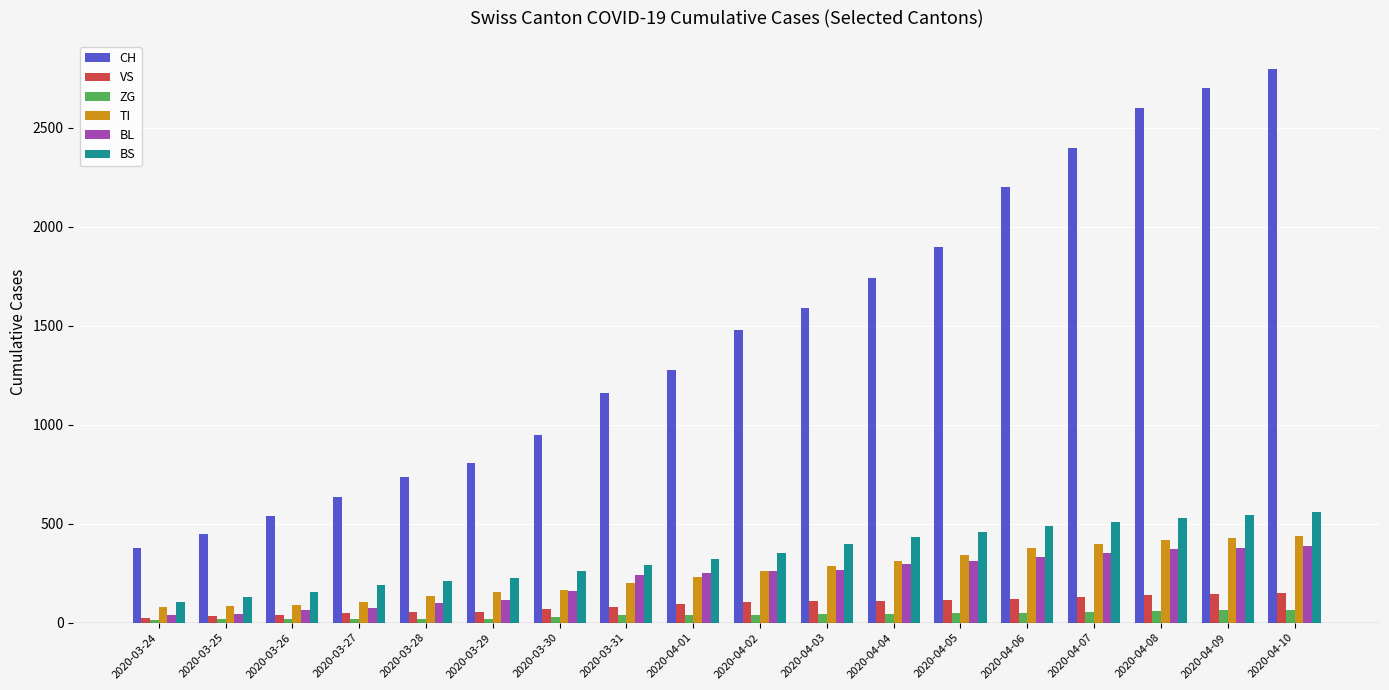

What is the sum of all BL values?

4047